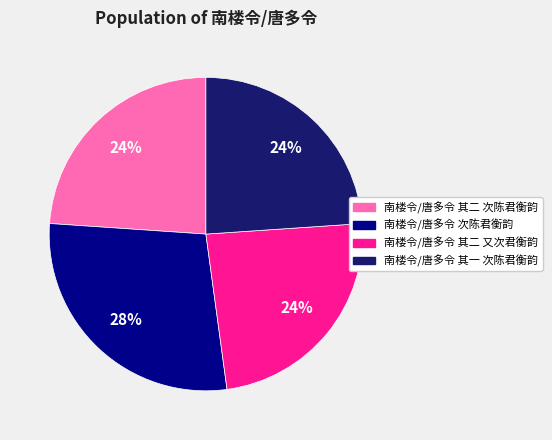

Which category has the biggest portion of the pie?

南楼令/唐多令 次陈君衡韵